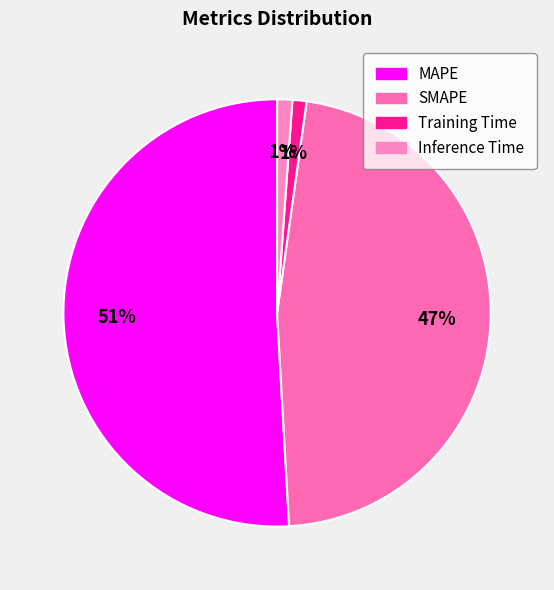

To the nearest percent, what is the combined percentage of SMAPE and Inference Time?

48%